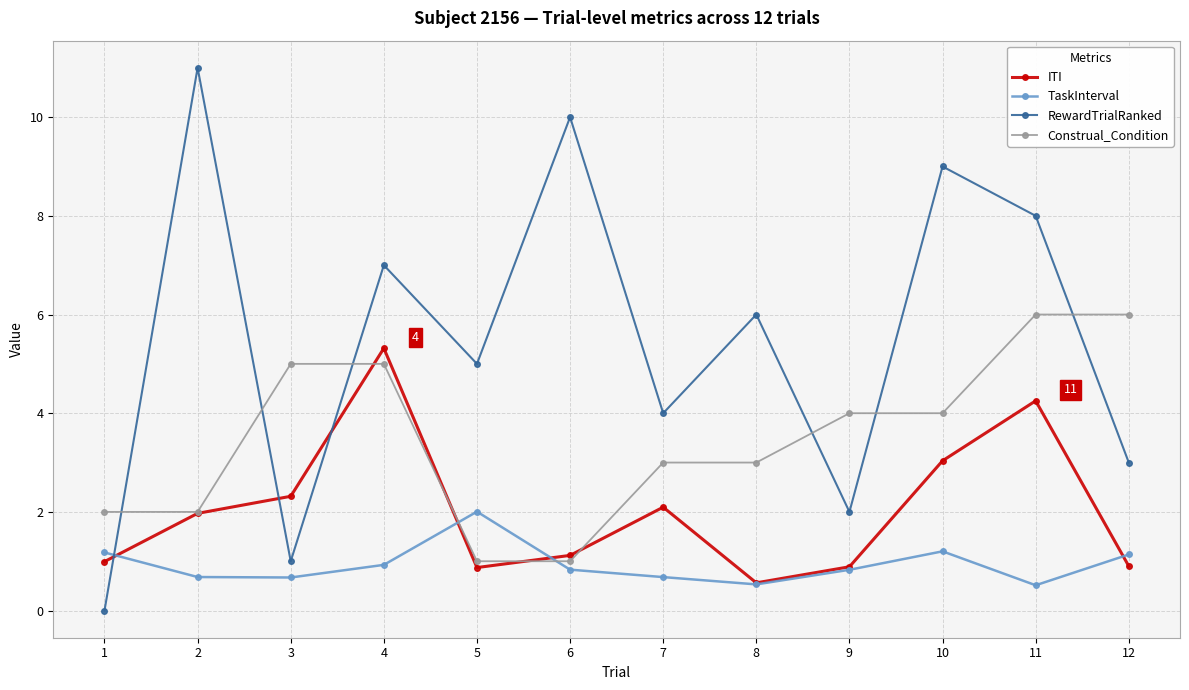

Rank the series by their average value, from lowest to highest.

TaskInterval, ITI, Construal_Condition, RewardTrialRanked